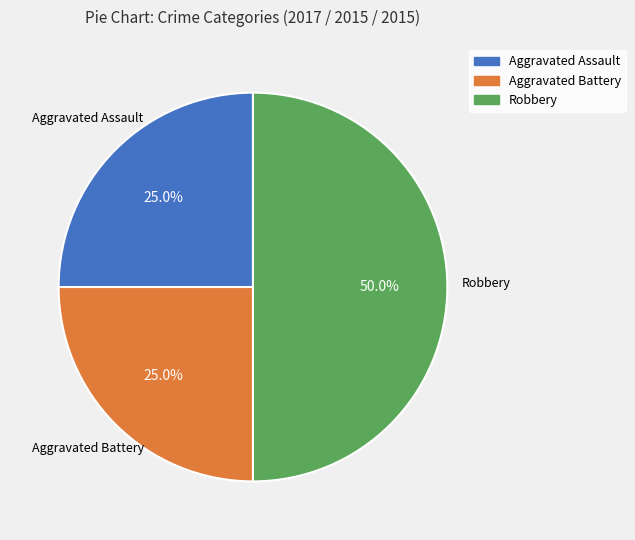

The Aggravated Assault slice represents 36% of the pie. True or false?

False